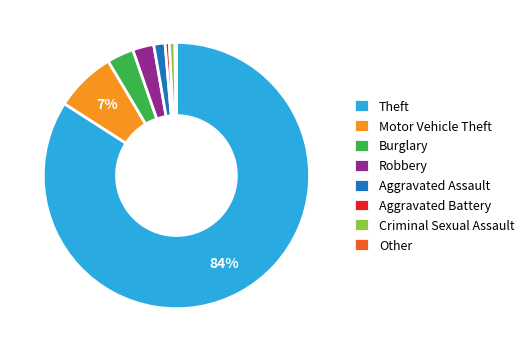

Which has a higher value, Aggravated Battery or Robbery?

Robbery